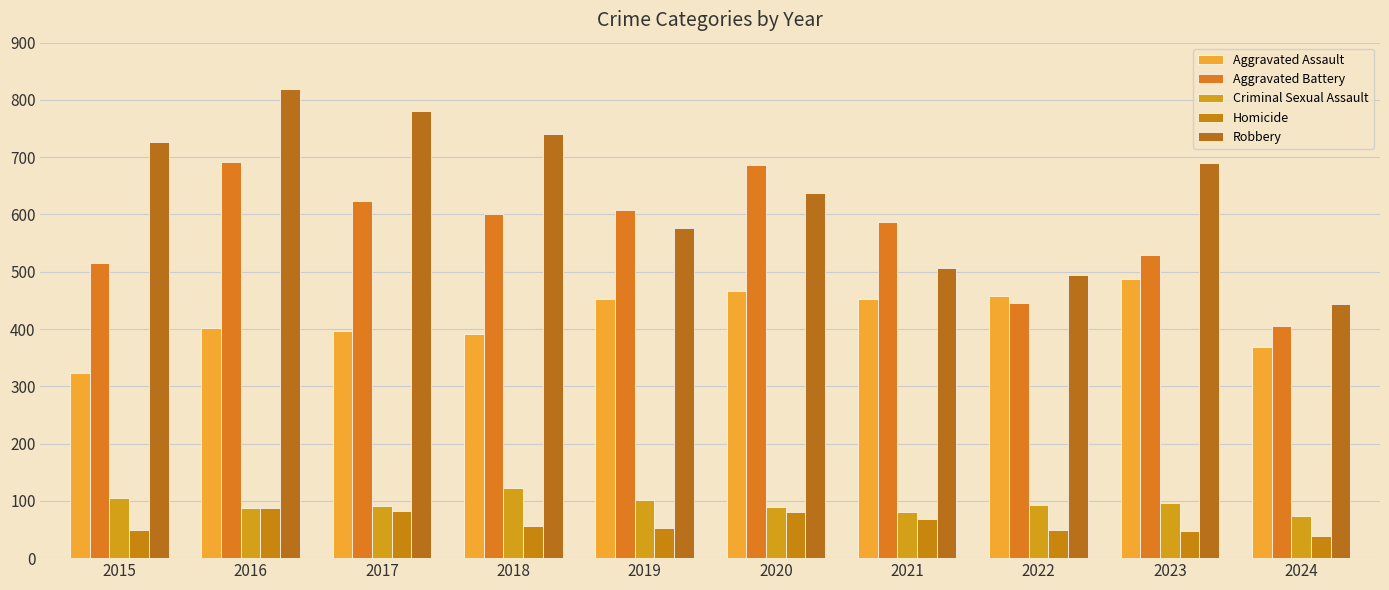

At which label does Robbery first exceed 690?

2015